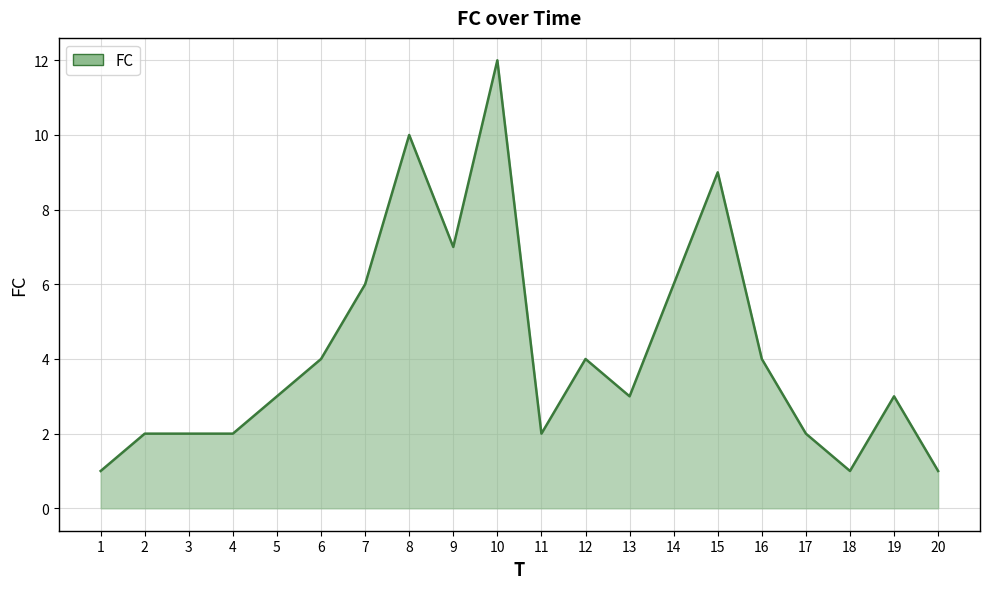

What is the greatest value displayed?

12